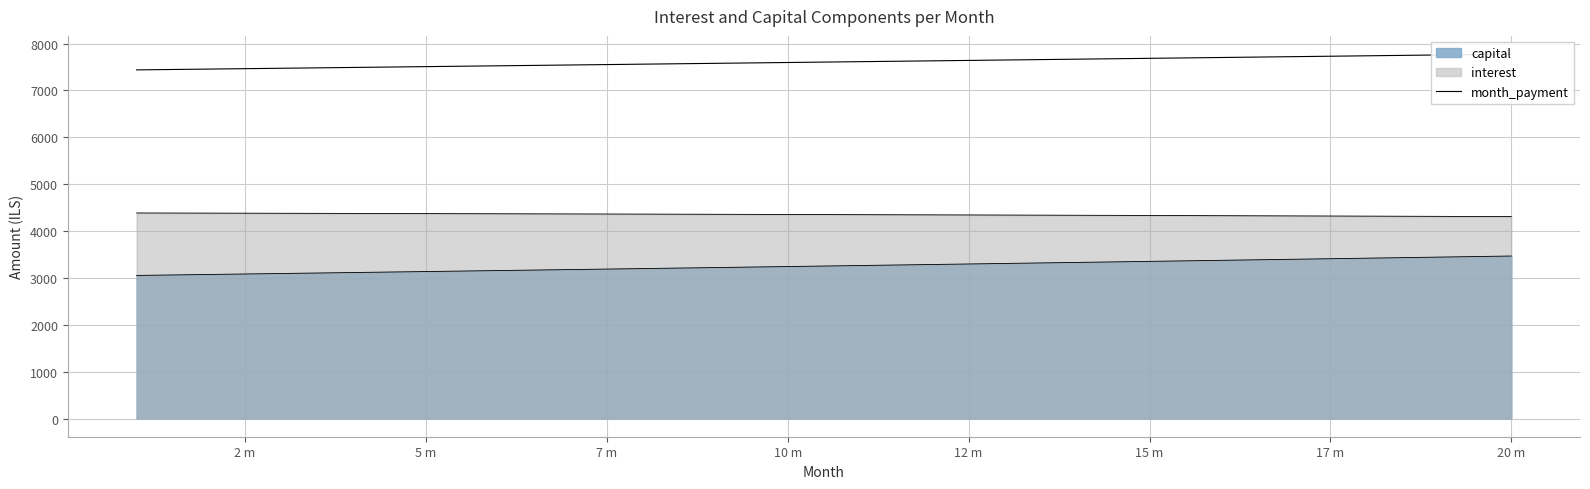

How many lines are shown in the chart?

1